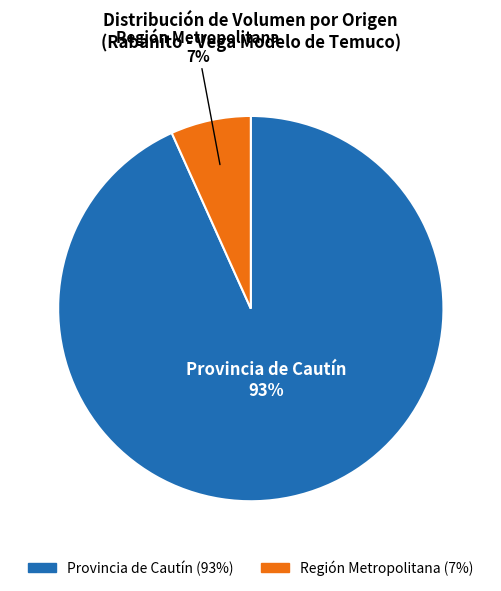

Count the number of slices in the pie.

2